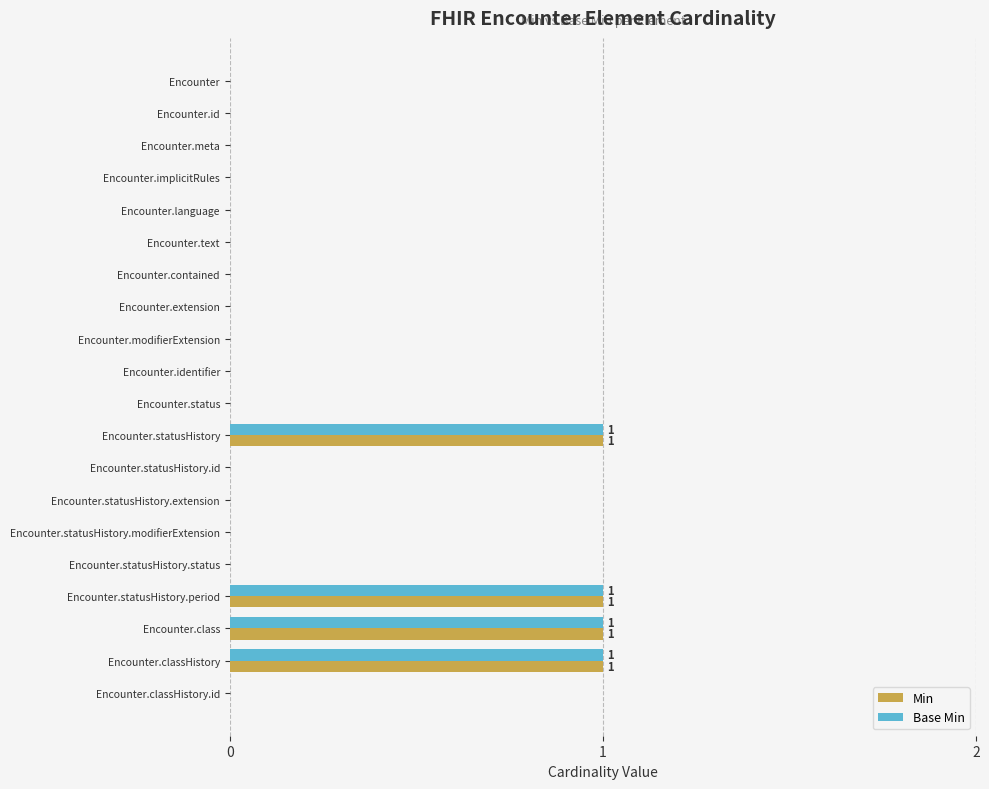

Is it true that Min equals -1 at Encounter.contained?

False